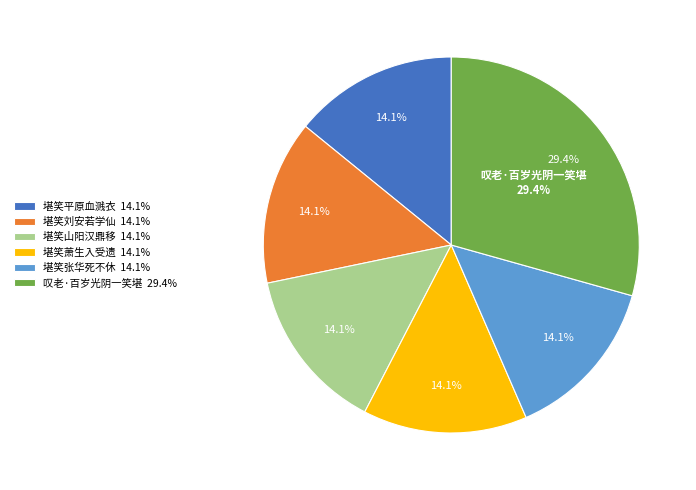

Approximately how many times larger is the value at 堪笑平原血溅衣 compared to 堪笑张华死不休?

1.0